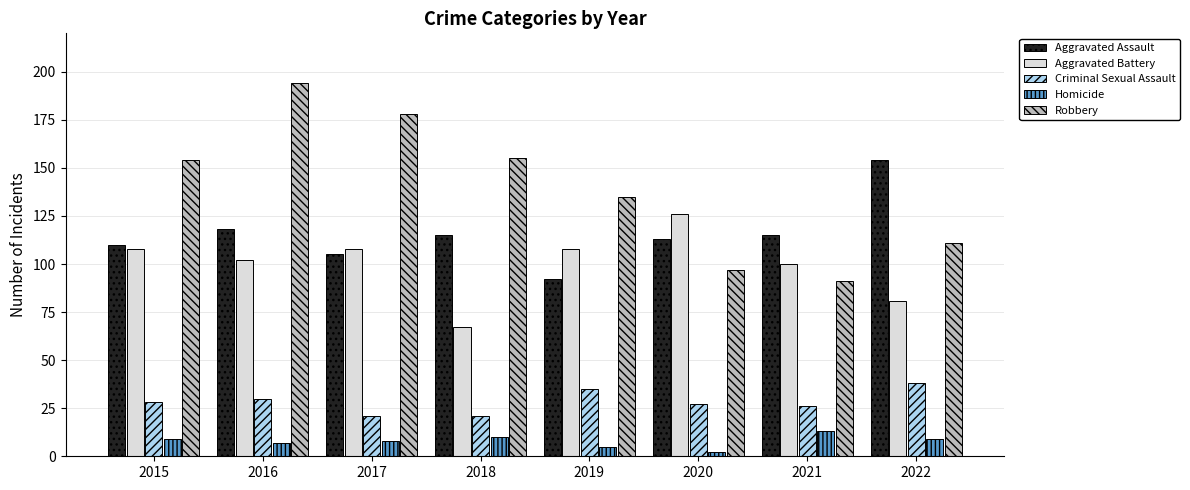

How many groups of bars are there?

8